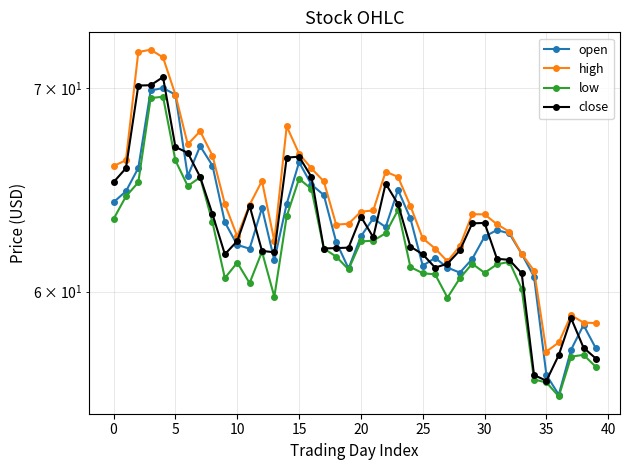

Is the value of open at 18 greater than the value of high at 12?

No